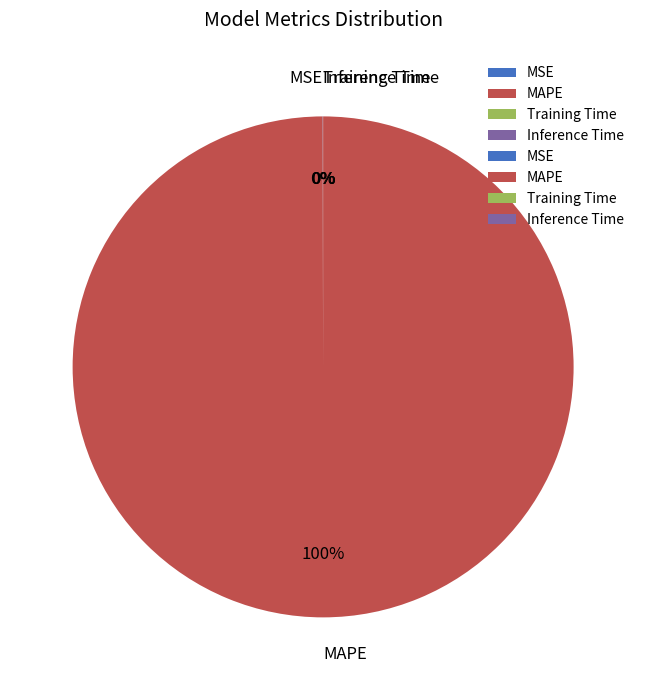

What is the largest slice in the pie chart?

MAPE